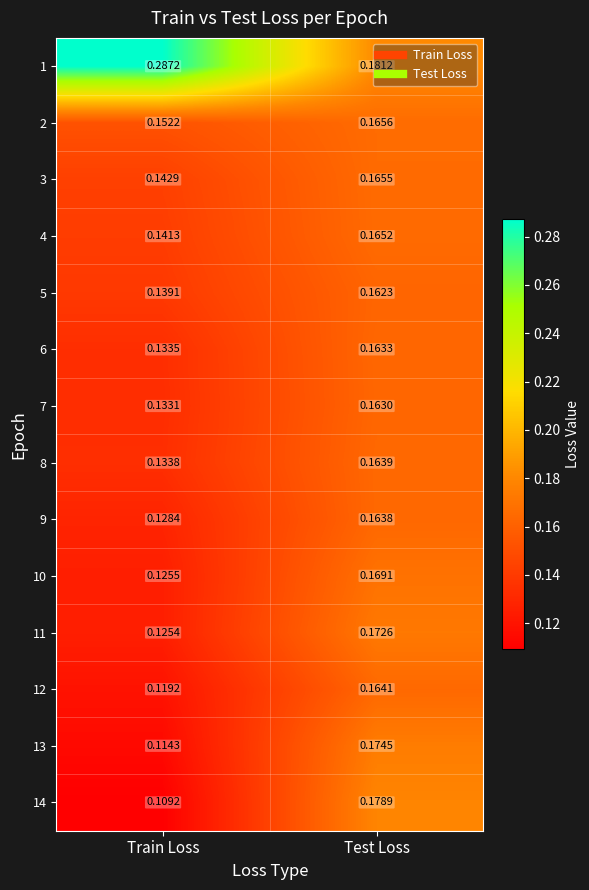

List the labels in order of 14 value, smallest first.

Train Loss, Test Loss